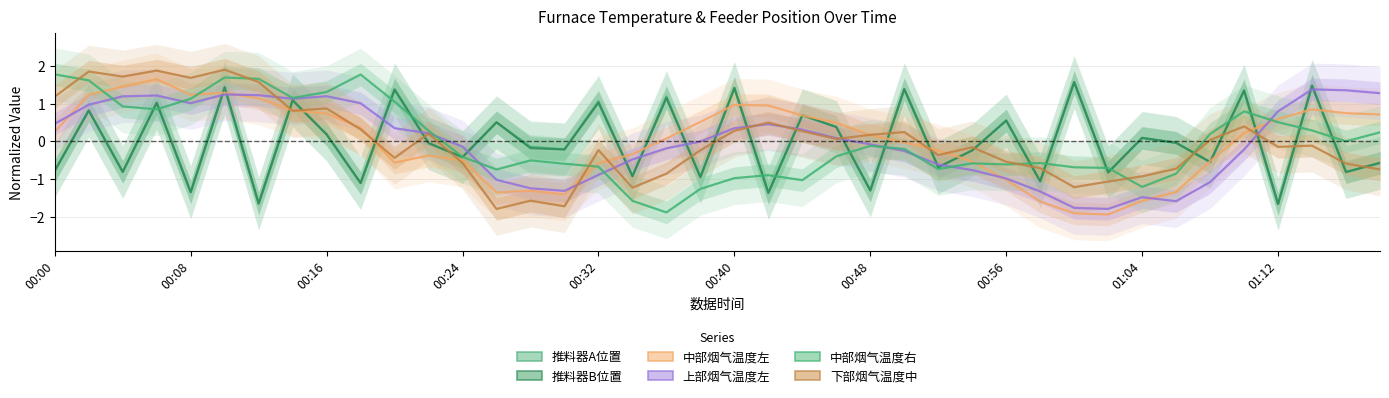

Reading left to right, list all the values displayed in this chart.

推料器A位置: -0.8	0.8	-0.8	1.0	-1.3	1.4	-1.7	1.1	0.2	-1.1	1.4	-0.1	-0.4	0.5	-0.1	-0.2	1.1	-0.9	1.2	-1.0	1.4	-1.4	0.7	0.4	-1.3	1.4	-0.7	-0.2	0.6	-1.1	1.6	-0.8	0.1	-0.0	-0.5	1.3	-1.7	1.5	-0.8	-0.6
推料器B位置: -0.8	0.8	-0.8	1.0	-1.4	1.4	-1.7	1.1	0.2	-1.1	1.4	-0.0	-0.4	0.5	-0.2	-0.2	1.0	-0.9	1.2	-0.9	1.4	-1.4	0.7	0.4	-1.3	1.4	-0.7	-0.2	0.6	-1.1	1.6	-0.8	0.1	-0.0	-0.5	1.4	-1.7	1.5	-0.8	-0.6
中部烟气温度左: 0.3	1.2	1.5	1.6	1.2	1.3	1.1	0.8	0.7	0.4	-0.6	-0.4	-0.5	-1.4	-1.3	-1.4	-0.6	-0.3	0.1	0.5	1.0	1.0	0.7	0.5	0.2	-0.0	-0.2	-0.5	-1.0	-1.6	-1.9	-1.9	-1.6	-1.3	-0.5	0.2	0.6	0.9	0.7	0.7
上部烟气温度左: 0.5	1.0	1.2	1.2	1.0	1.2	1.2	1.1	1.2	1.0	0.3	0.2	-0.1	-1.0	-1.2	-1.3	-0.9	-0.5	-0.2	-0.0	0.3	0.5	0.3	0.1	-0.1	-0.3	-0.6	-0.8	-1.0	-1.3	-1.8	-1.8	-1.5	-1.6	-1.1	-0.2	0.8	1.4	1.4	1.3
中部烟气温度右: 1.8	1.6	0.9	0.9	1.1	1.7	1.7	1.2	1.3	1.8	1.1	0.3	-0.4	-0.7	-0.5	-0.6	-0.7	-1.6	-1.9	-1.3	-1.0	-0.9	-1.0	-0.4	-0.1	-0.2	-0.7	-0.6	-0.6	-0.6	-0.7	-0.7	-1.2	-0.9	0.2	0.8	0.5	0.3	0.0	0.2
下部烟气温度中: 1.2	1.9	1.7	1.9	1.7	1.9	1.6	0.8	0.9	0.3	-0.4	0.2	-0.6	-1.8	-1.6	-1.7	-0.2	-1.2	-0.9	-0.2	0.3	0.5	0.3	0.1	0.2	0.2	-0.4	-0.2	-0.5	-0.7	-1.2	-1.1	-0.9	-0.7	0.0	0.4	-0.1	-0.1	-0.6	-0.7